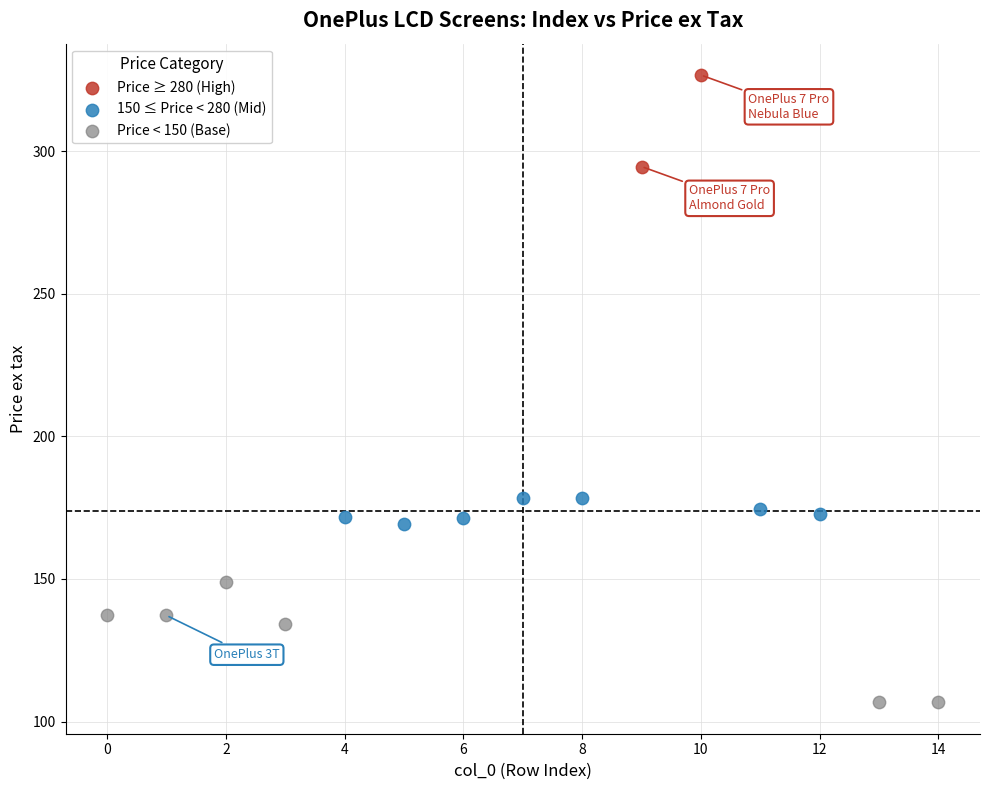

Which series contains the lowest Y value?

Price < 150 (Base)